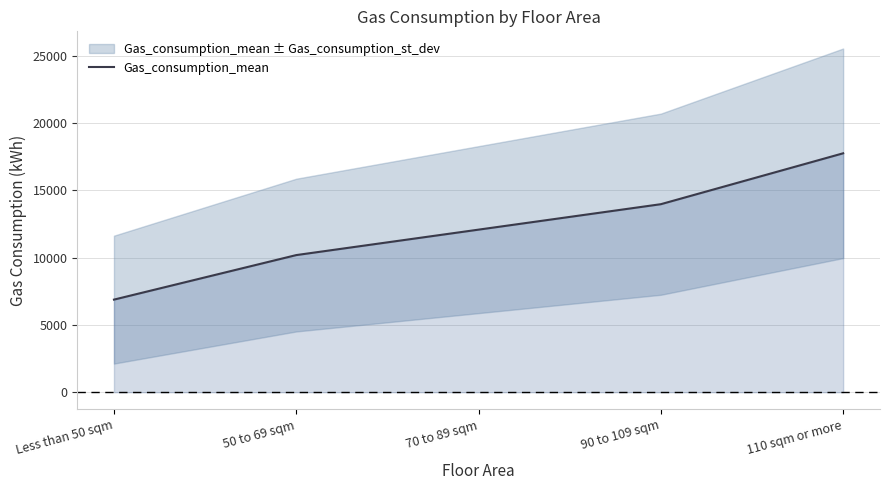

Reading right to left, what are all the values shown in this chart?

110 sqm or more=17745.1	90 to 109 sqm=13964.8	70 to 89 sqm=12074.6	50 to 69 sqm=10184.5	Less than 50 sqm=6876.7